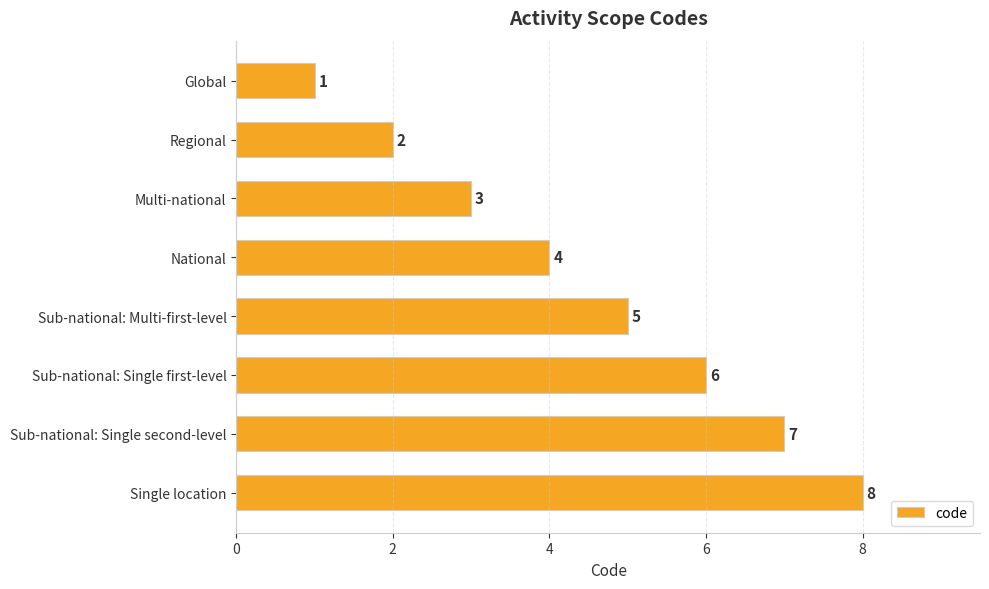

What is the label of the 3rd bar from the top?

Multi-national